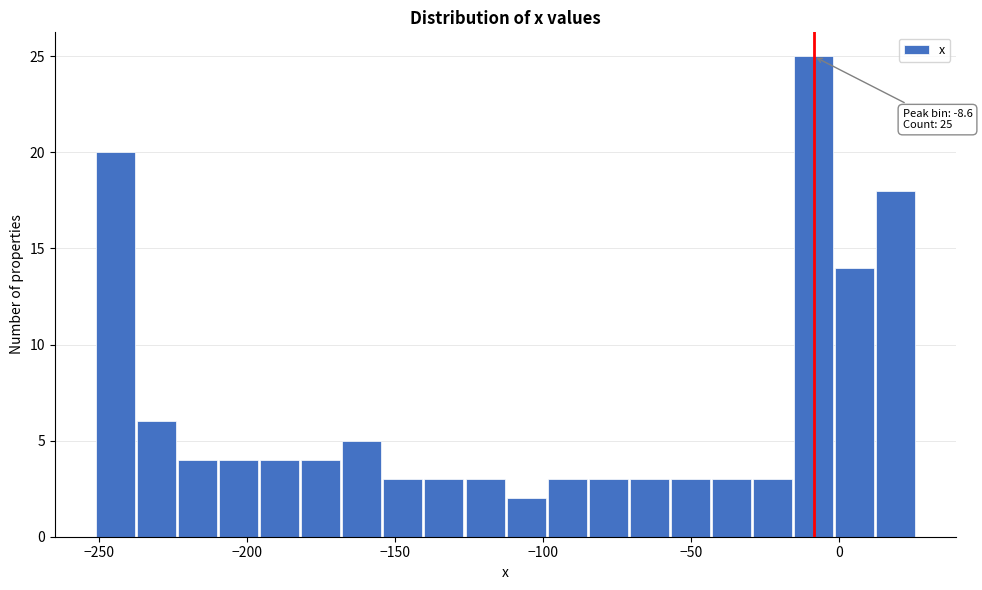

Around what value on the x-axis is the tallest bar? Give the approximate position of its centre, as read against the axis.

-10